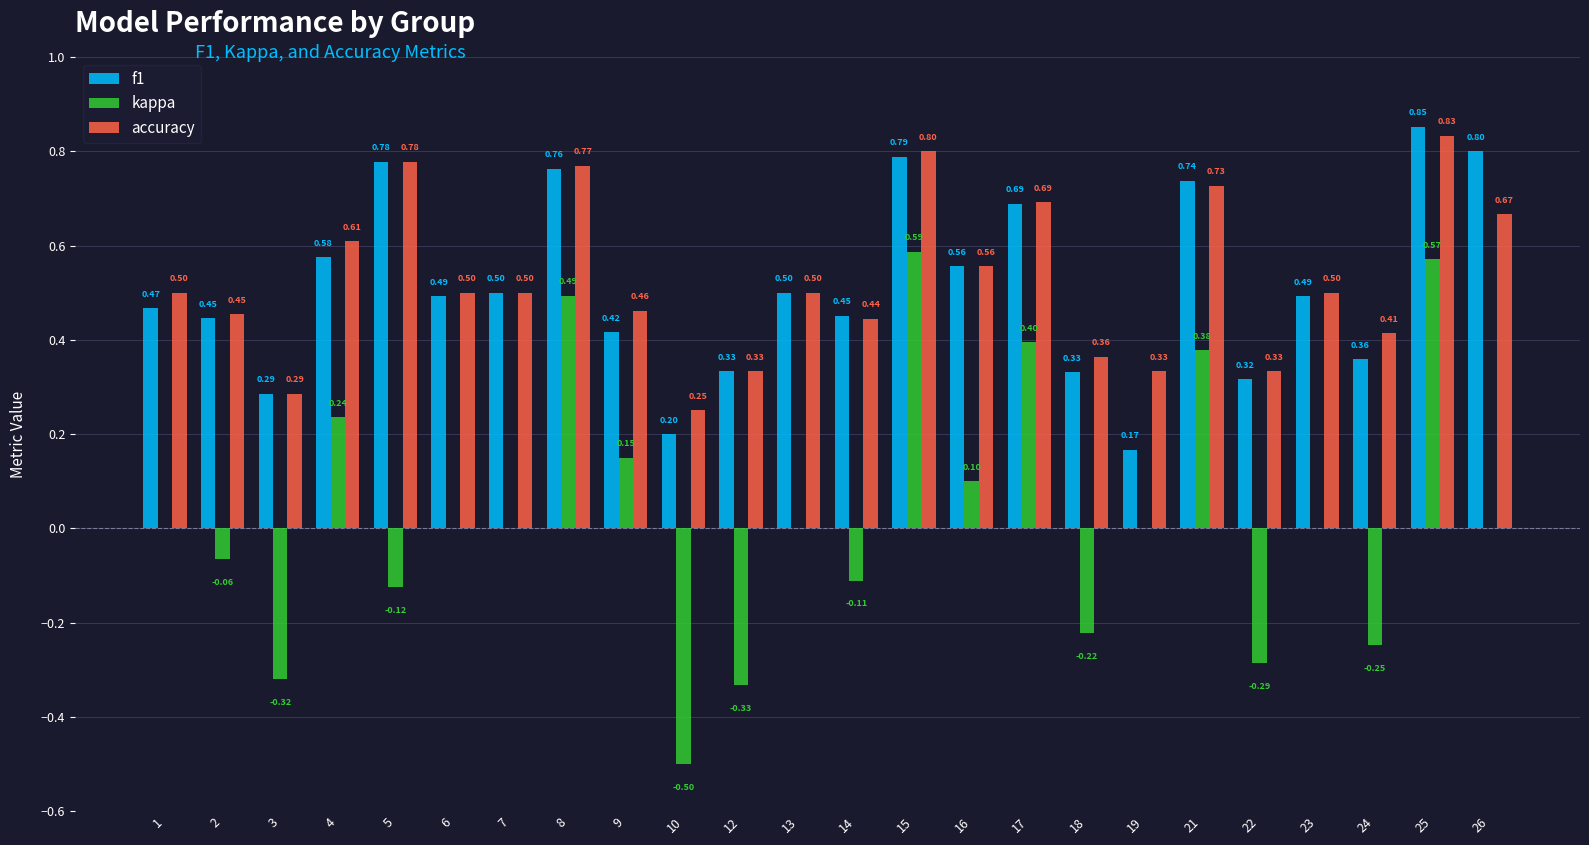

What is the total value across all series at 15?

2.2